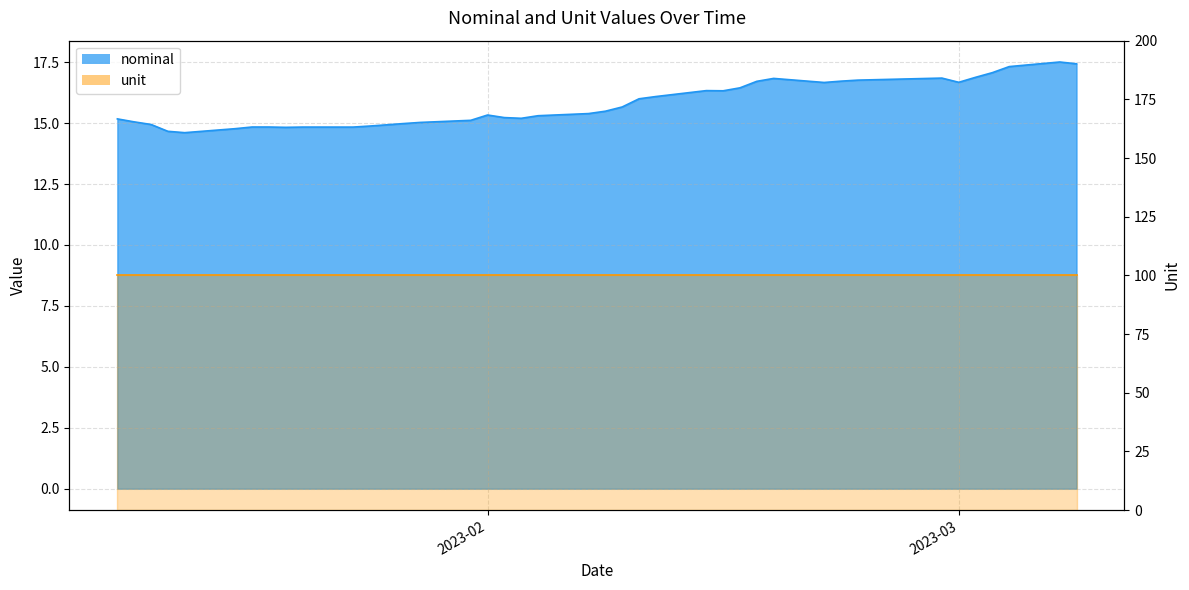

Rank the categories by value from highest to lowest.

2023-03-07, 2023-03-08, 2023-03-04, 2023-03-03, 2023-03-02, 2023-02-28, 2023-02-18, 2023-02-23, 2023-02-22, 2023-02-17, 2023-03-01, 2023-02-21, 2023-02-16, 2023-02-14, 2023-02-15, 2023-02-11, 2023-02-10, 2023-02-09, 2023-02-08, 2023-02-07, 2023-02-01, 2023-02-04, 2023-02-02, 2023-02-03, 2023-01-10, 2023-01-31, 2023-01-11, 2023-01-28, 2023-01-27, 2023-01-12, 2023-01-26, 2023-01-25, 2023-01-19, 2023-01-18, 2023-01-21, 2023-01-24, 2023-01-20, 2023-01-17, 2023-01-13, 2023-01-14